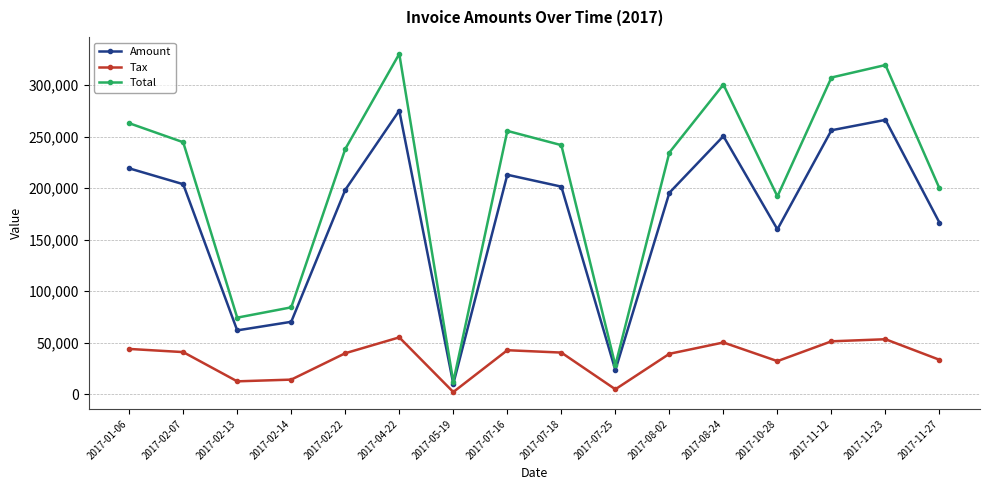

What is the total value across all series at 2017-11-12?

614620.4